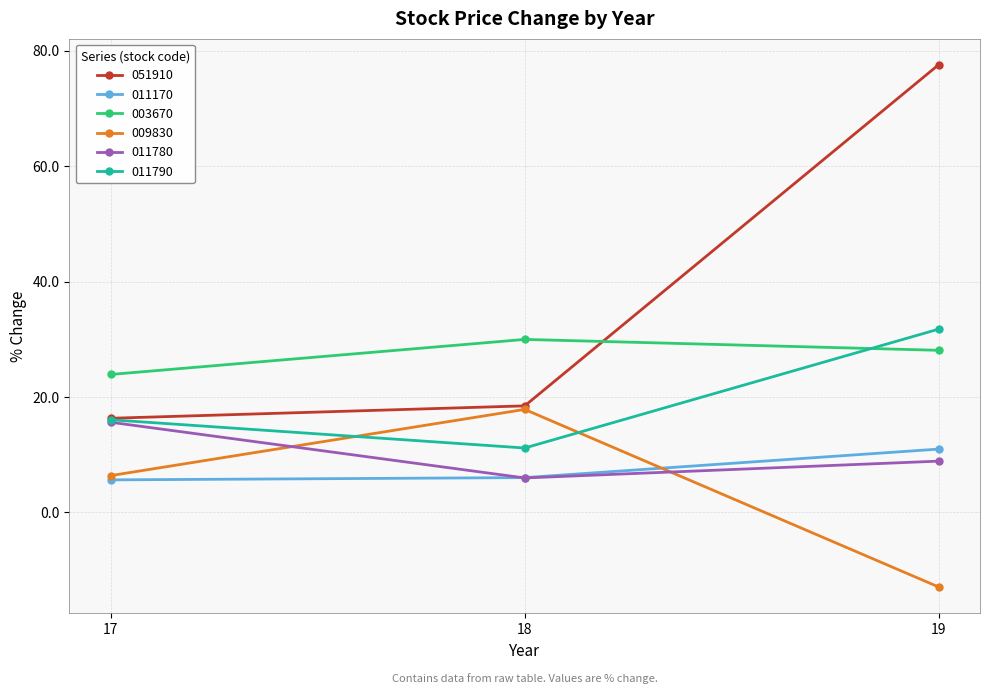

How many data points in 011170 are less than 6?

1